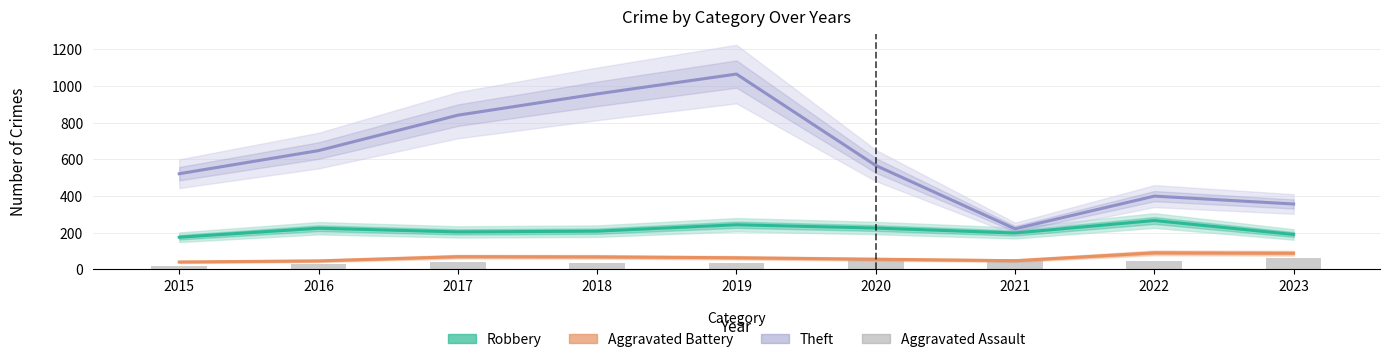

Rank the series at 2019 from lowest to highest value.

Aggravated Assault, Aggravated Battery, Robbery, Theft